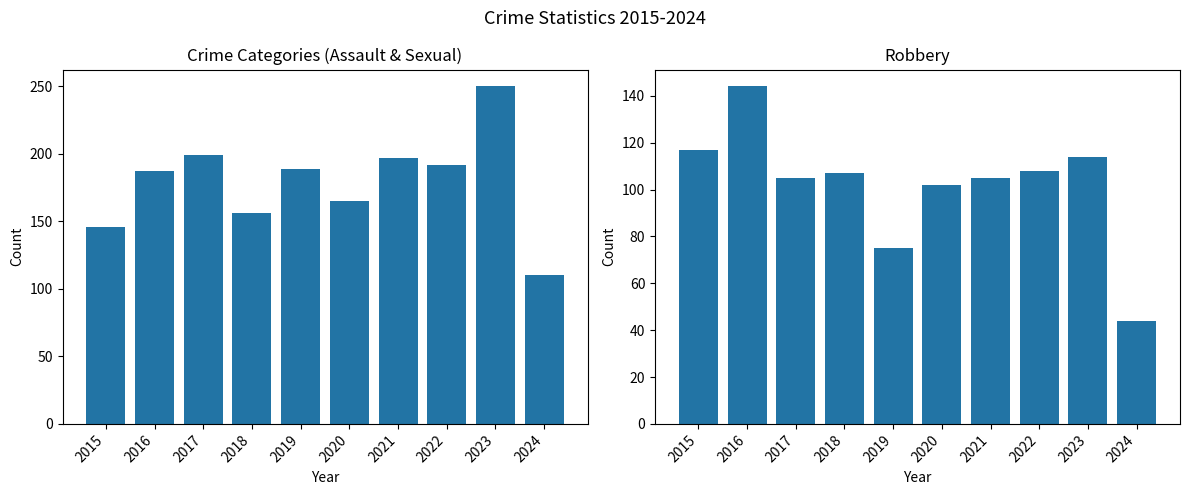

Does the chart contain stacked bars?

No